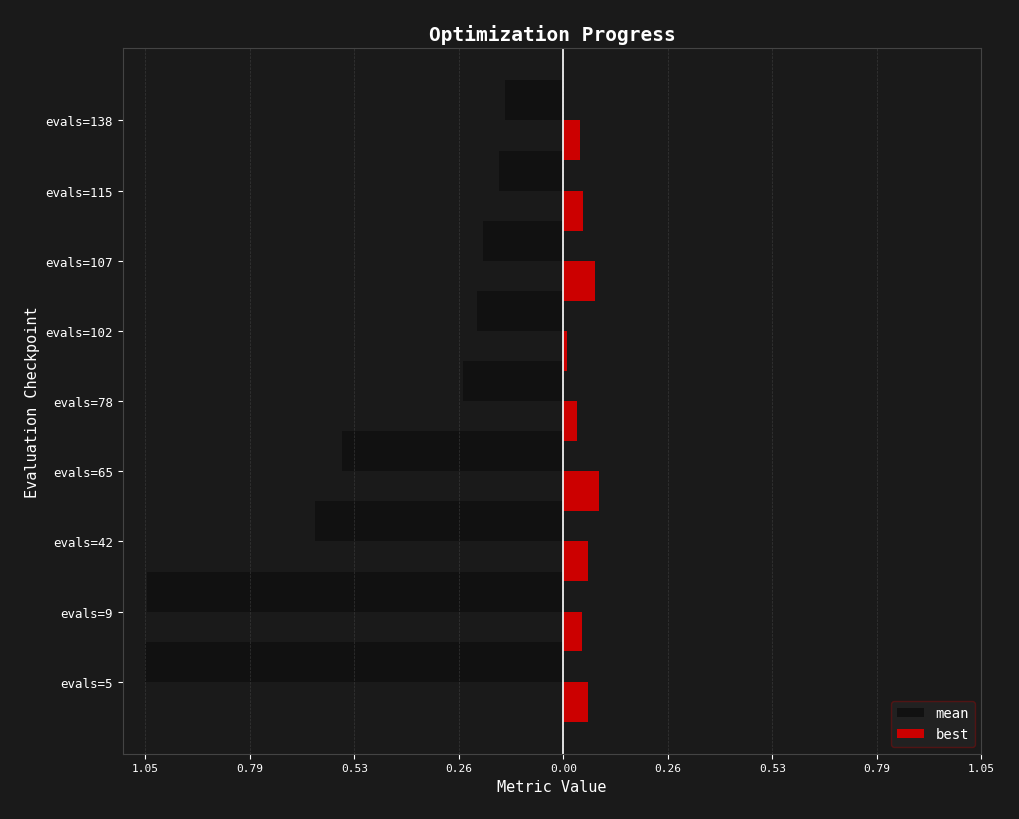

What are all the series names shown in the legend?

mean, best